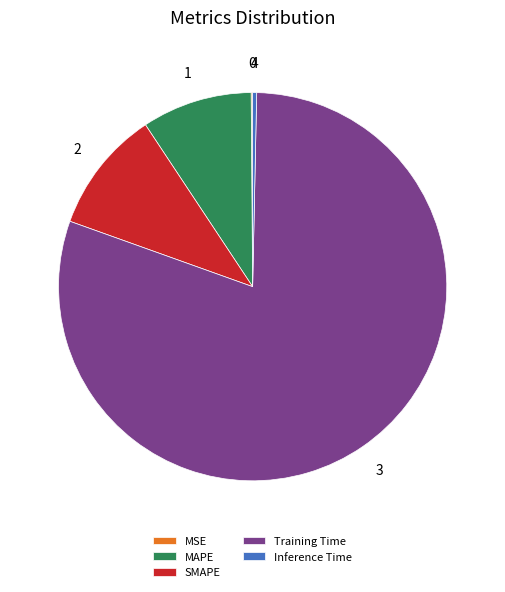

Which slice is the largest?

Training Time